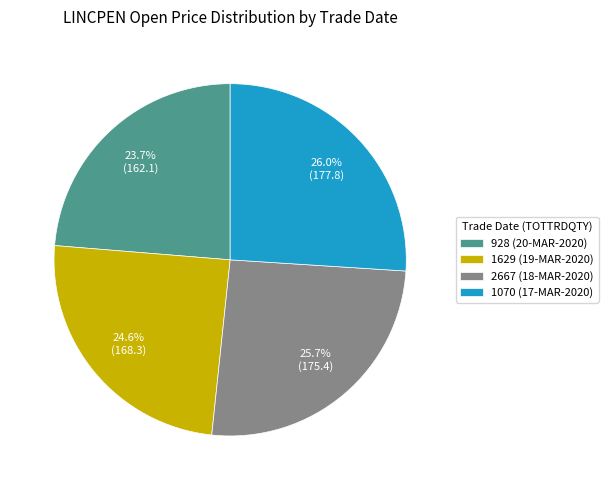

Does 2667 (18-MAR-2020) account for over 50% of the chart?

No